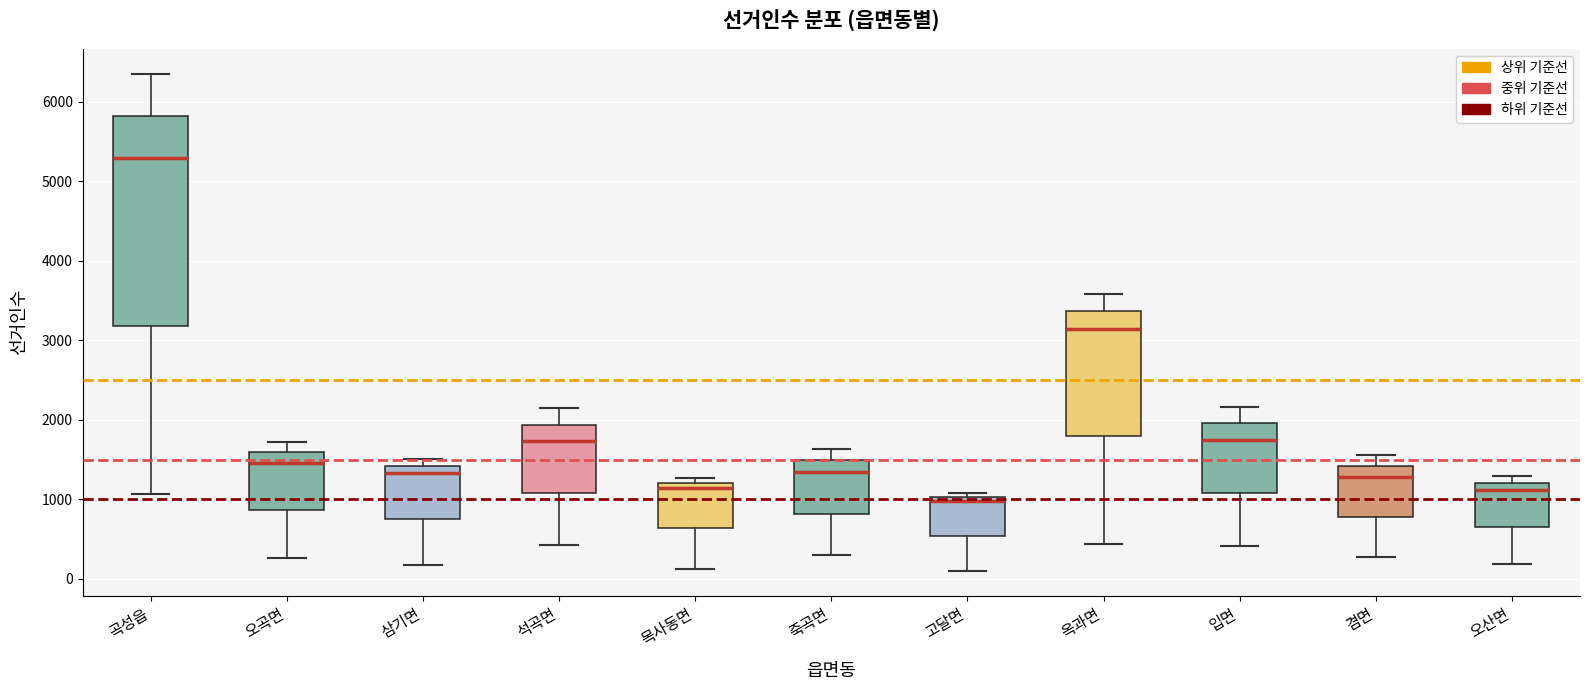

Which box is the tallest, from its lower edge to its upper edge?

곡성읍